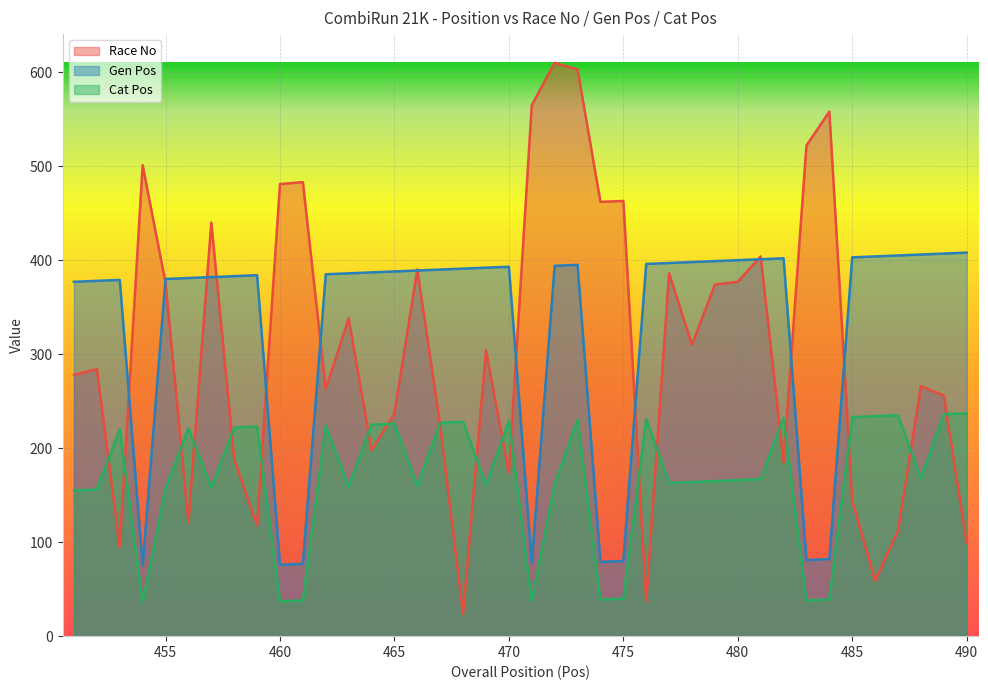

True or false: Cat Pos has a value of 235 at 487.

True